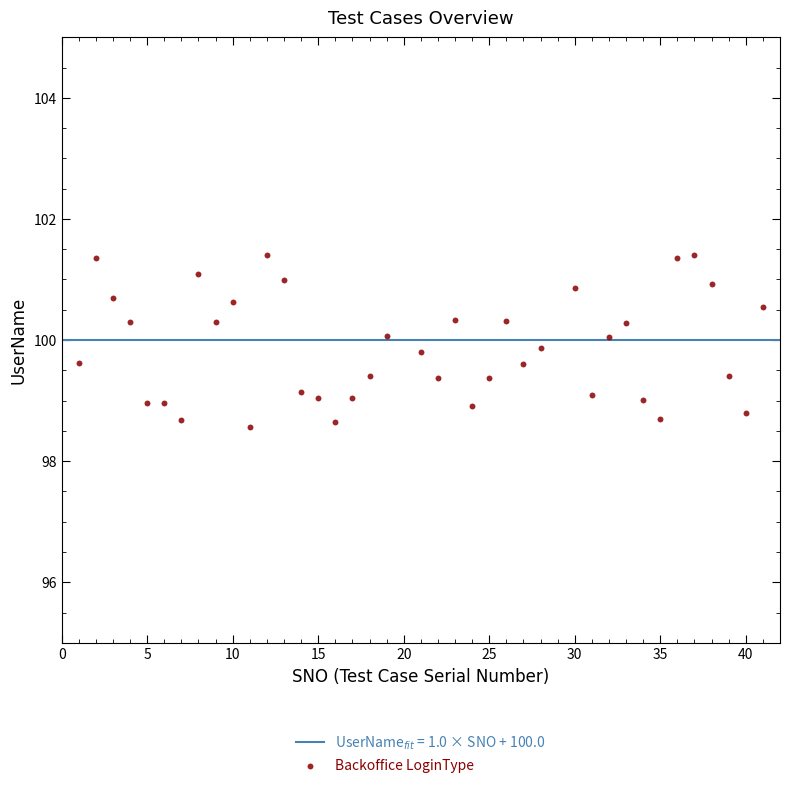

What is the range of X values (max minus min)?

40.0